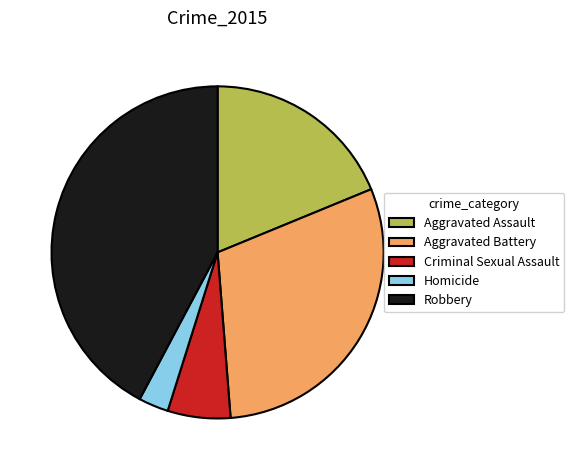

Count the number of slices in the pie.

5